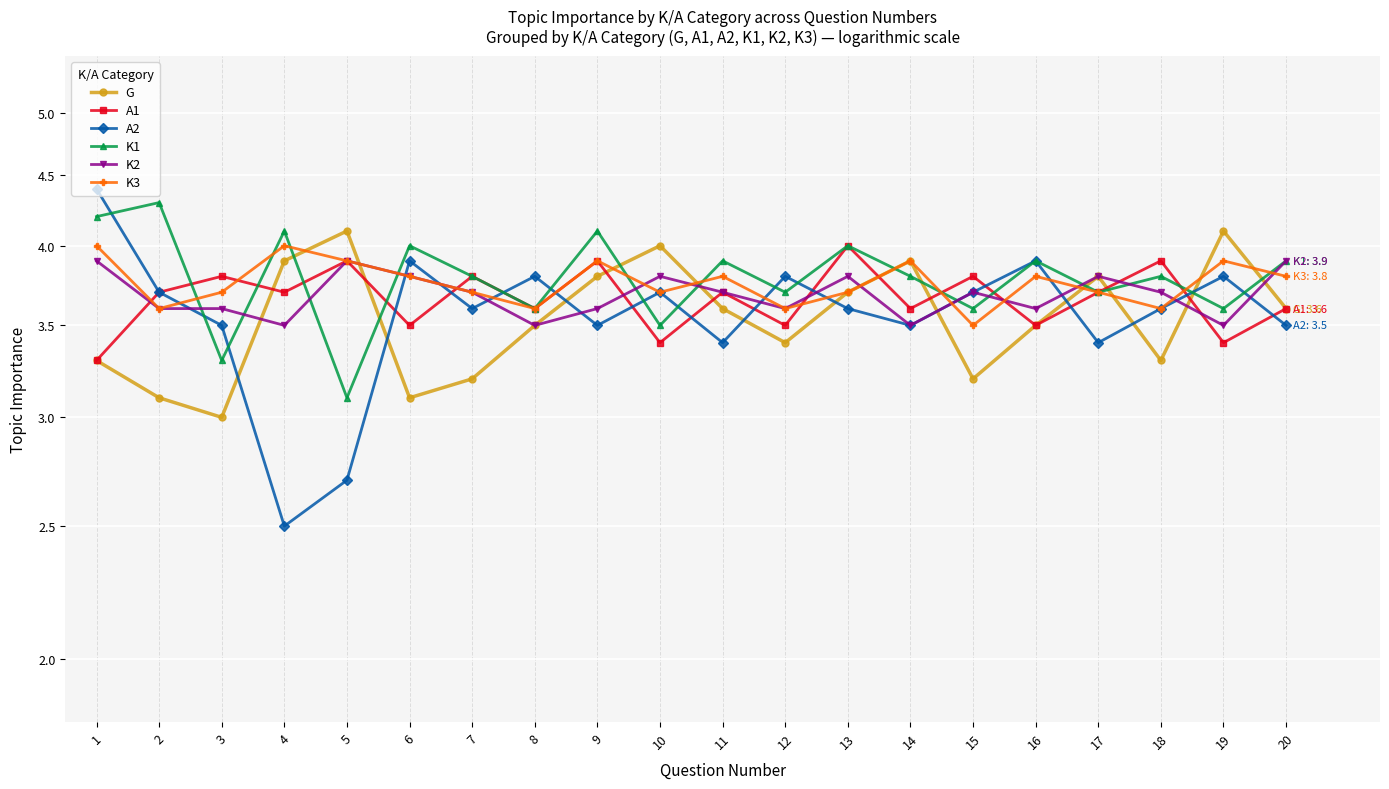

What value does the K2 series have at 9?

3.6